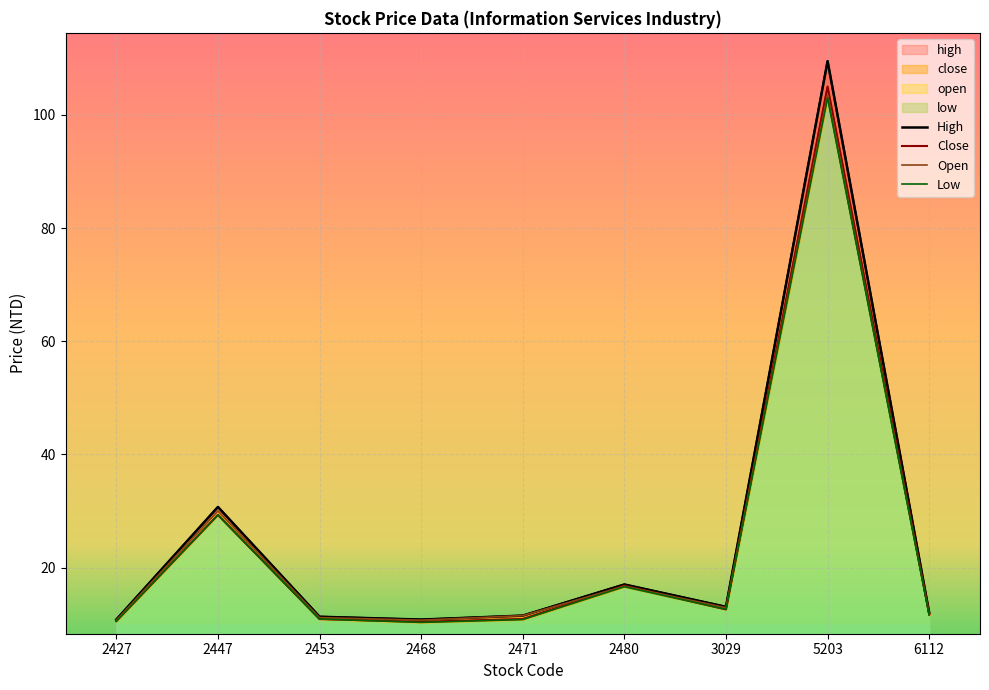

Which series has the largest total across all categories?

High